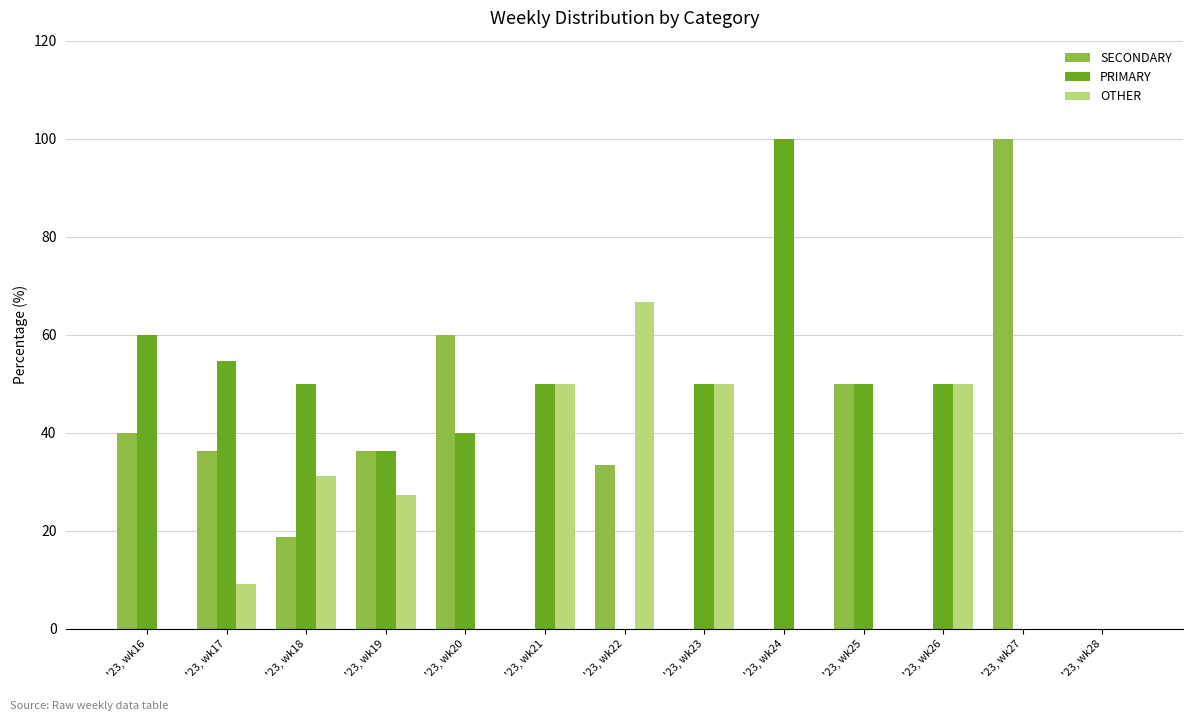

What is the average value of the OTHER series?

21.9